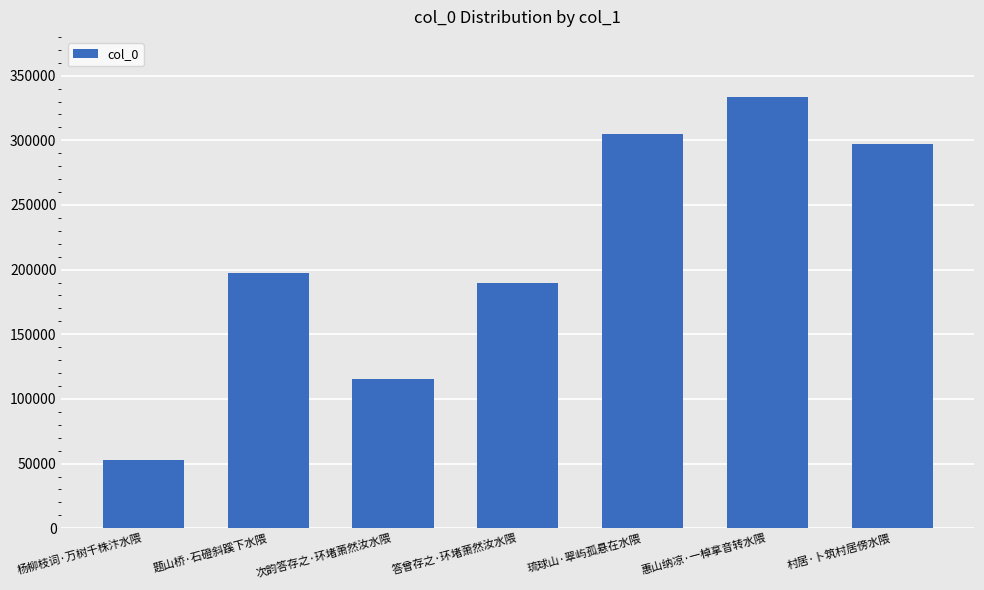

What position from the left is 杨柳枝词·万树千株汴水隈?

1